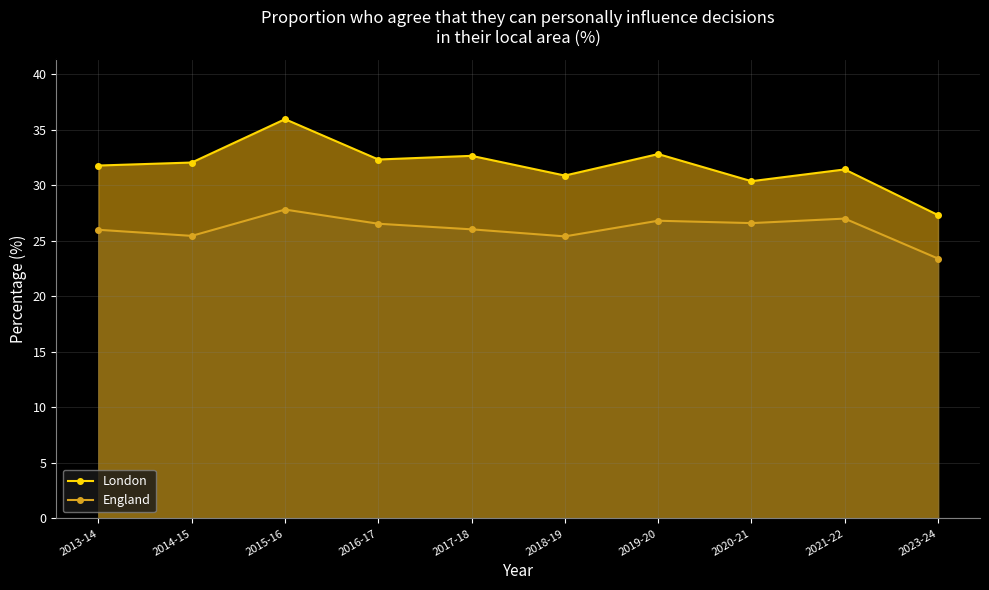

What is the approximate value of England at 2020-21?

26.6